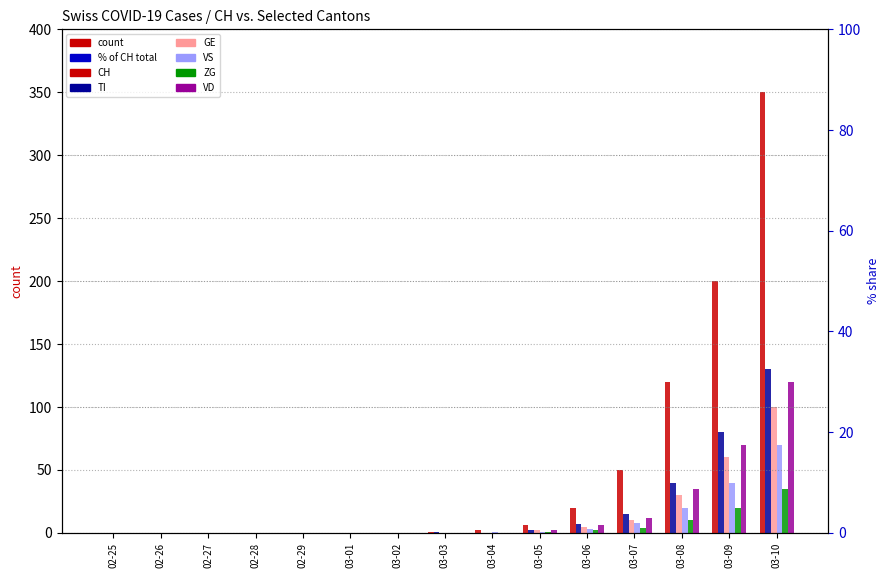

What is the average value of the VS series?

10